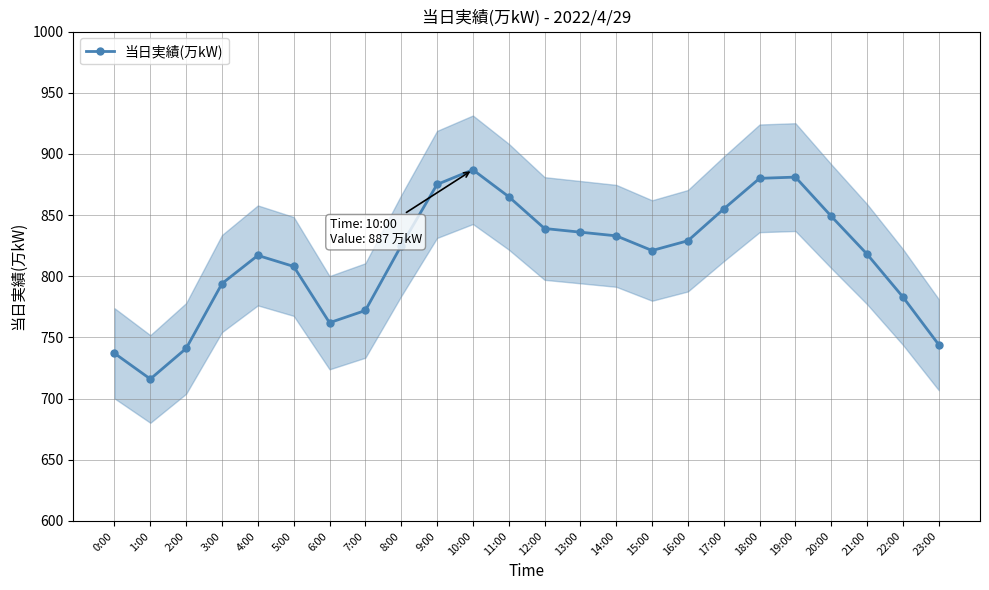

Which has a higher value, 4:00 or 12:00?

12:00